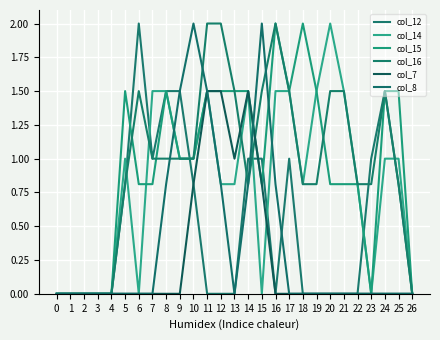

True or false: col_15 has a value of 0.8 at 24.

False